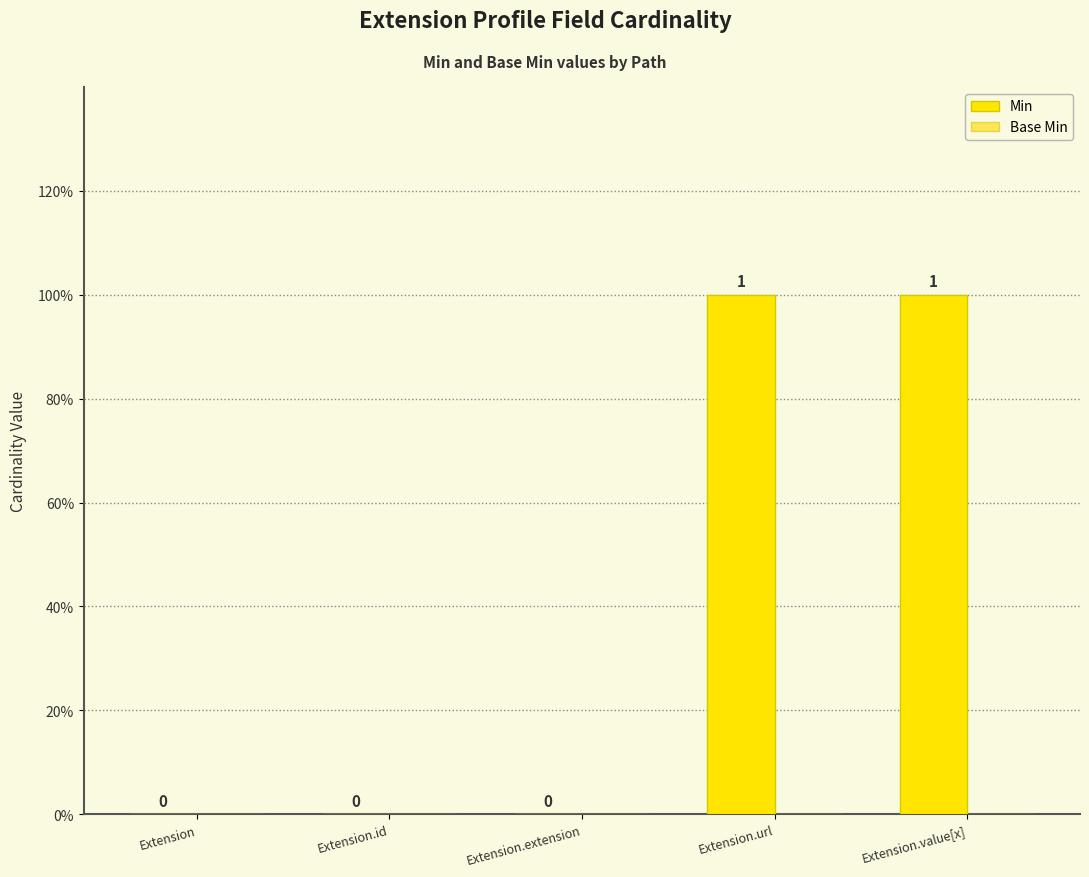

Are the bars grouped side by side (vs. stacked)?

No